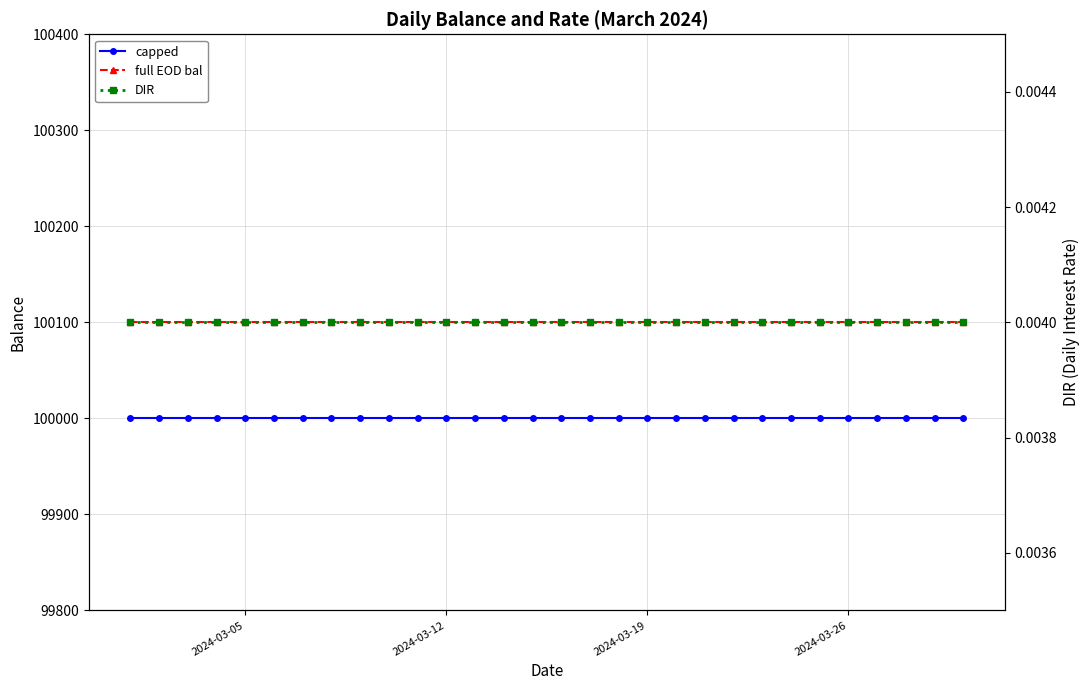

Is this an area chart (filled region under the line)?

No